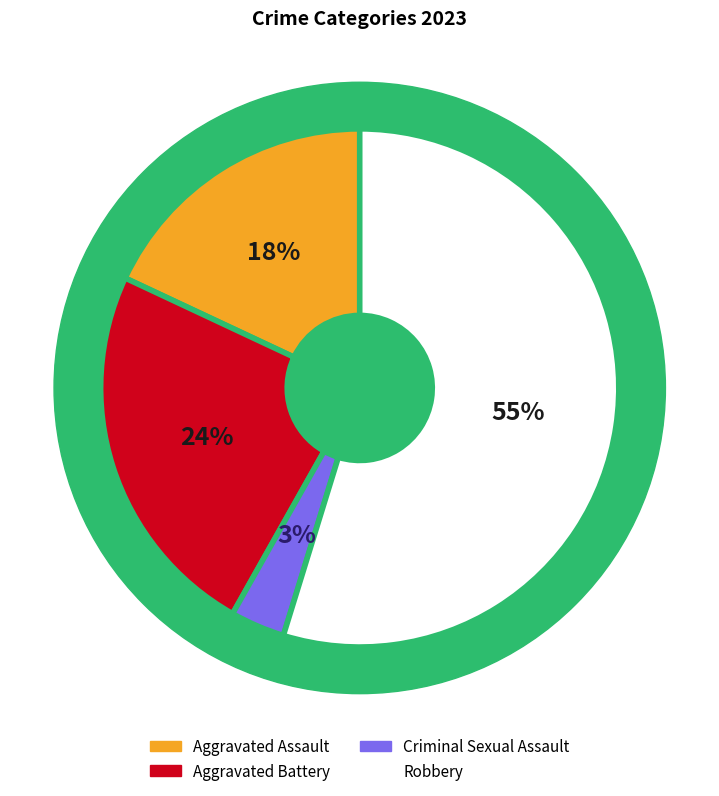

What percentage do Aggravated Assault and Criminal Sexual Assault together represent?

21.4%